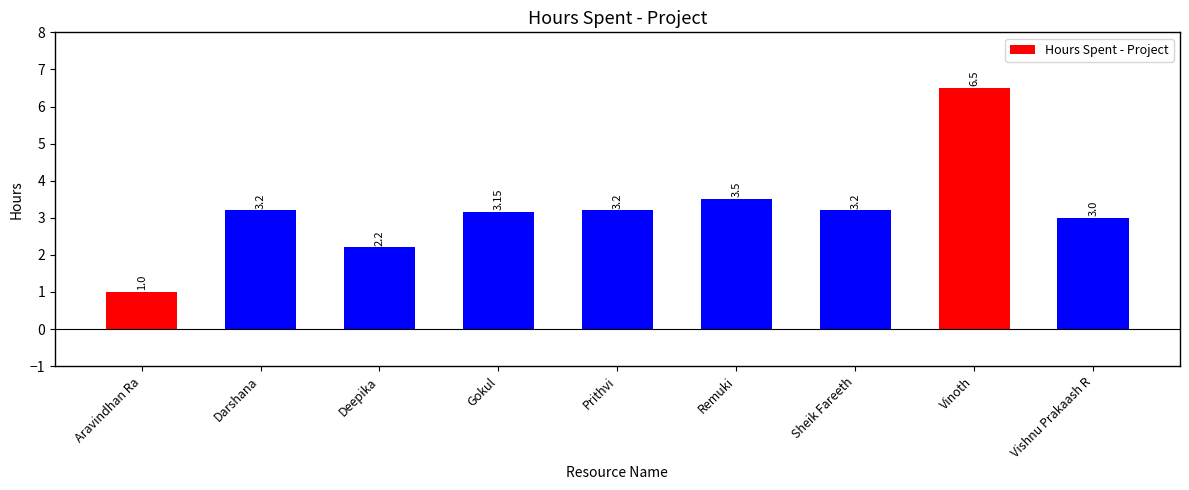

What position from the right is Vinoth?

2